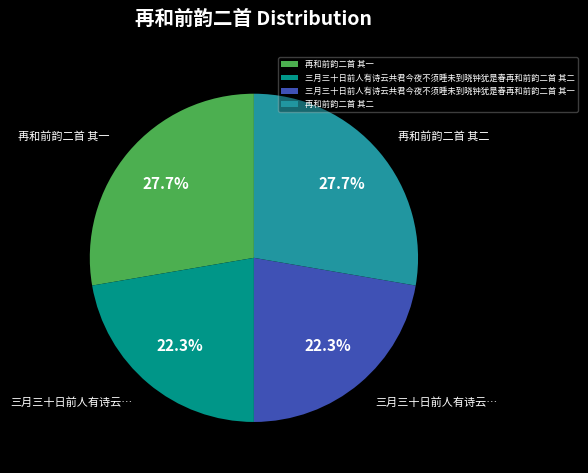

To the nearest percent, what is the average slice percentage?

25%